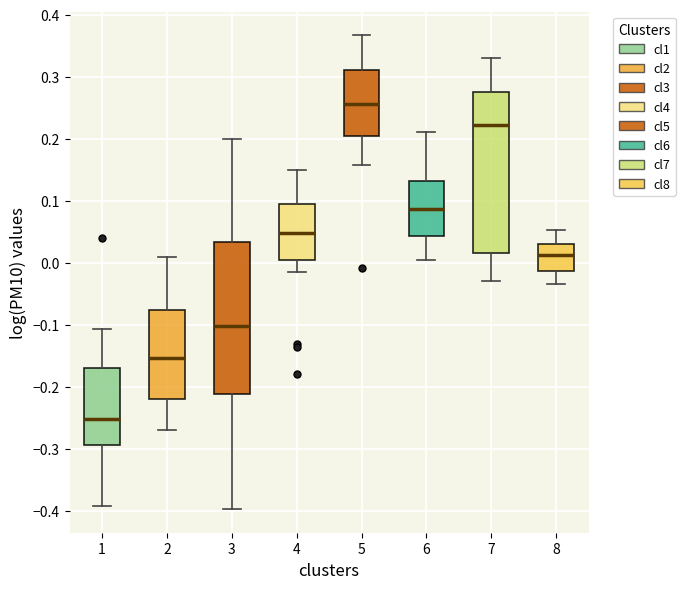

Reading left to right, read every box against the y-axis: the position of its median line, the range the box covers, and the ends of its whiskers. The values are not printed on the chart, so give them approximately, as read against the axis.

1: median -0.25, box -0.29 to -0.17, whiskers -0.39 to -0.11
2: median -0.15, box -0.22 to -0.08, whiskers -0.27 to 0.01
3: median -0.10, box -0.21 to 0.03, whiskers -0.40 to 0.20
4: median 0.05, box 0.00 to 0.09, whiskers -0.02 to 0.15
5: median 0.26, box 0.20 to 0.31, whiskers 0.16 to 0.37
6: median 0.09, box 0.04 to 0.13, whiskers 0.00 to 0.21
7: median 0.22, box 0.02 to 0.28, whiskers -0.03 to 0.33
8: median 0.01, box -0.01 to 0.03, whiskers -0.03 to 0.05